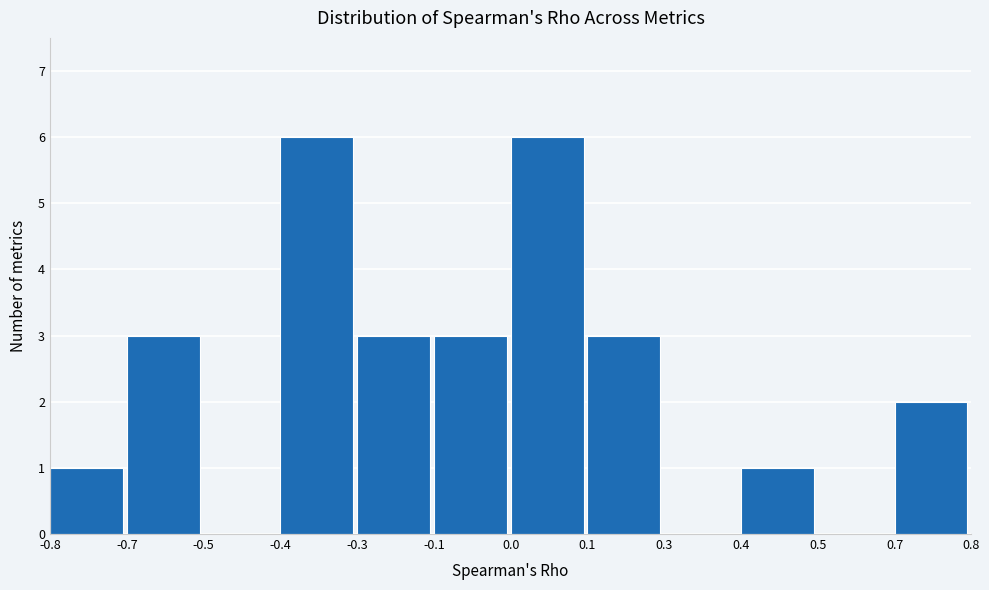

Reading left to right, transcribe all the data shown in this chart.

-0.8=1	-0.7=3	-0.5=0	-0.4=6	-0.3=3	-0.1=3	0.0=6	0.1=3	0.3=0	0.4=1	0.5=0	0.7=2